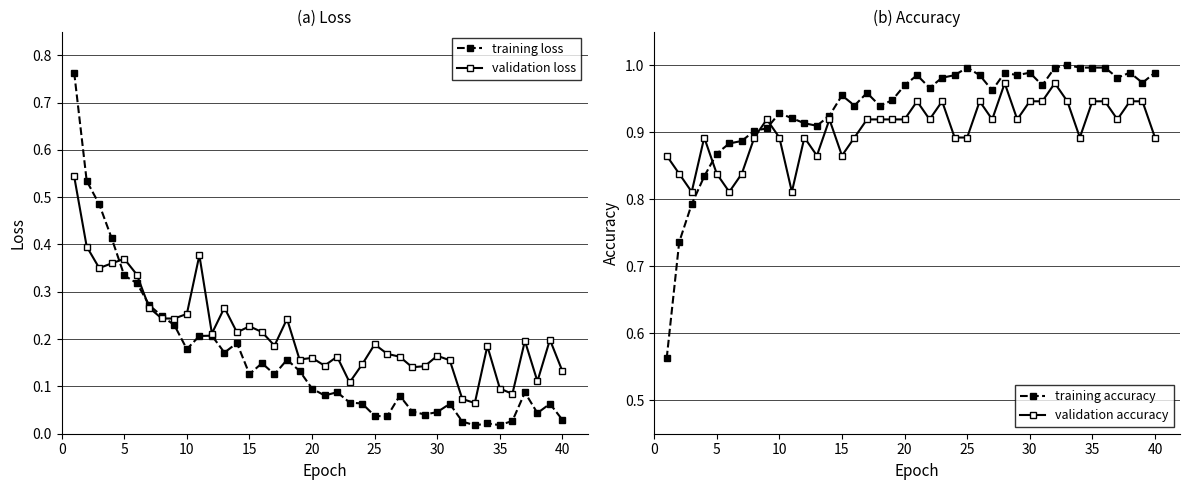

Which series has the largest total across all categories?

training accuracy